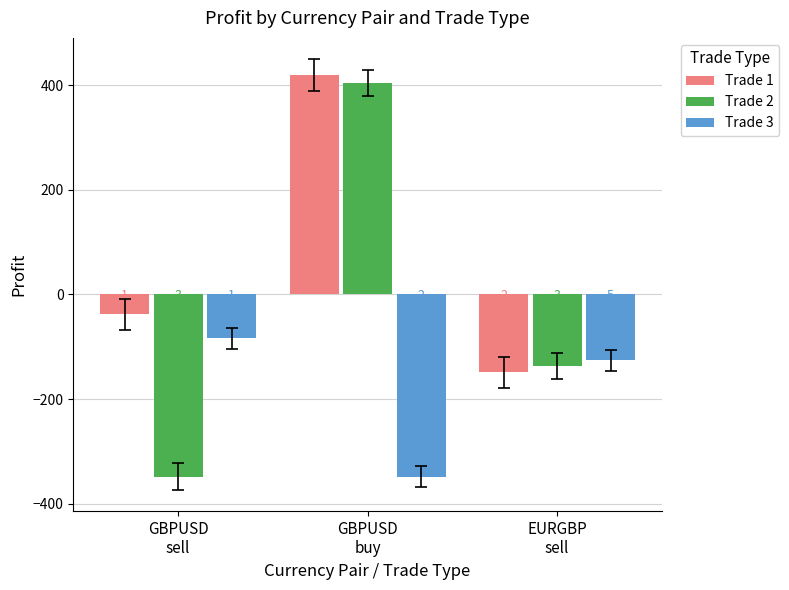

Which series has the largest range (max minus min)?

Trade 2